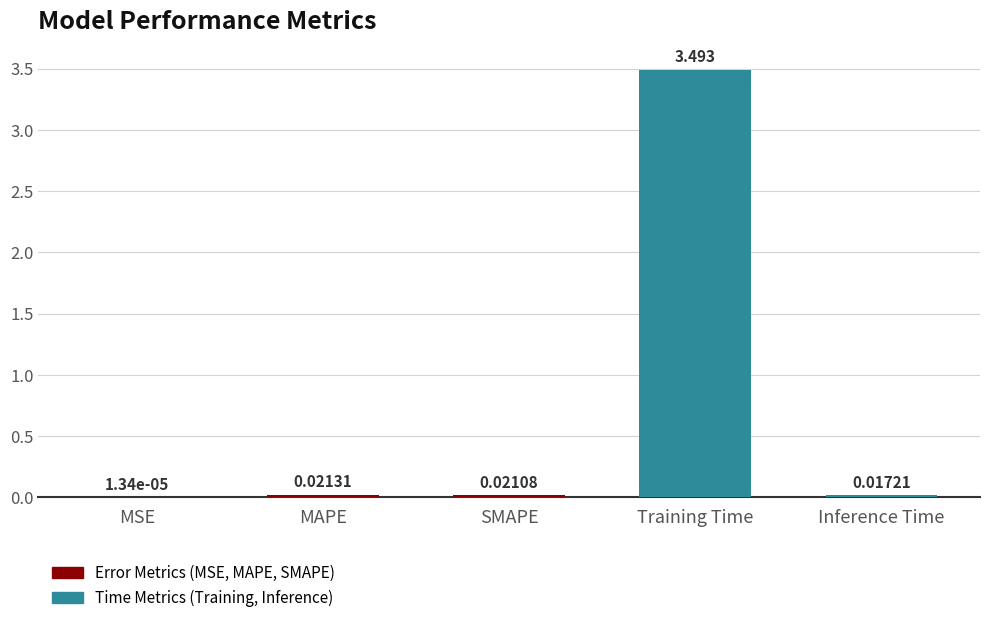

What is the maximum value shown in the chart?

3.5